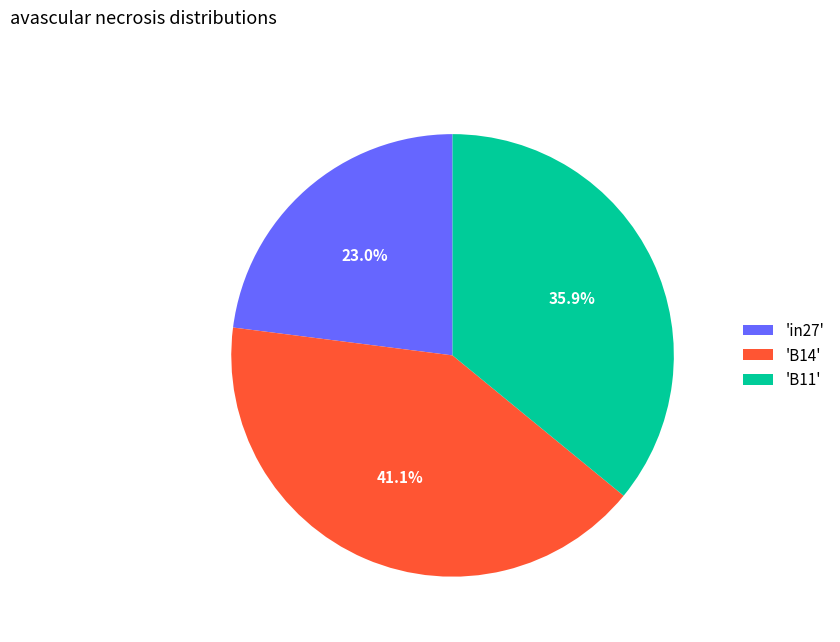

What is the total percentage of 'B11' and 'B14'?

77.0%